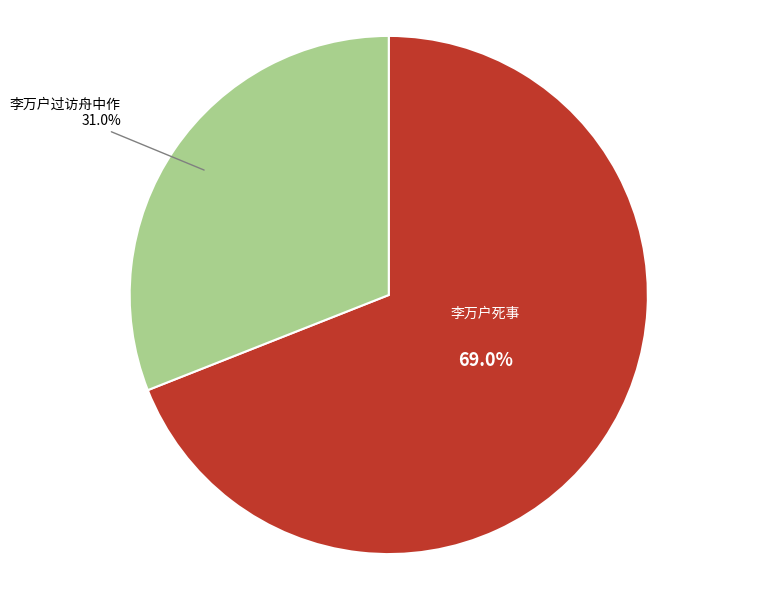

To the nearest percent, what percentage of the pie is 李万户过访舟中作?

31%